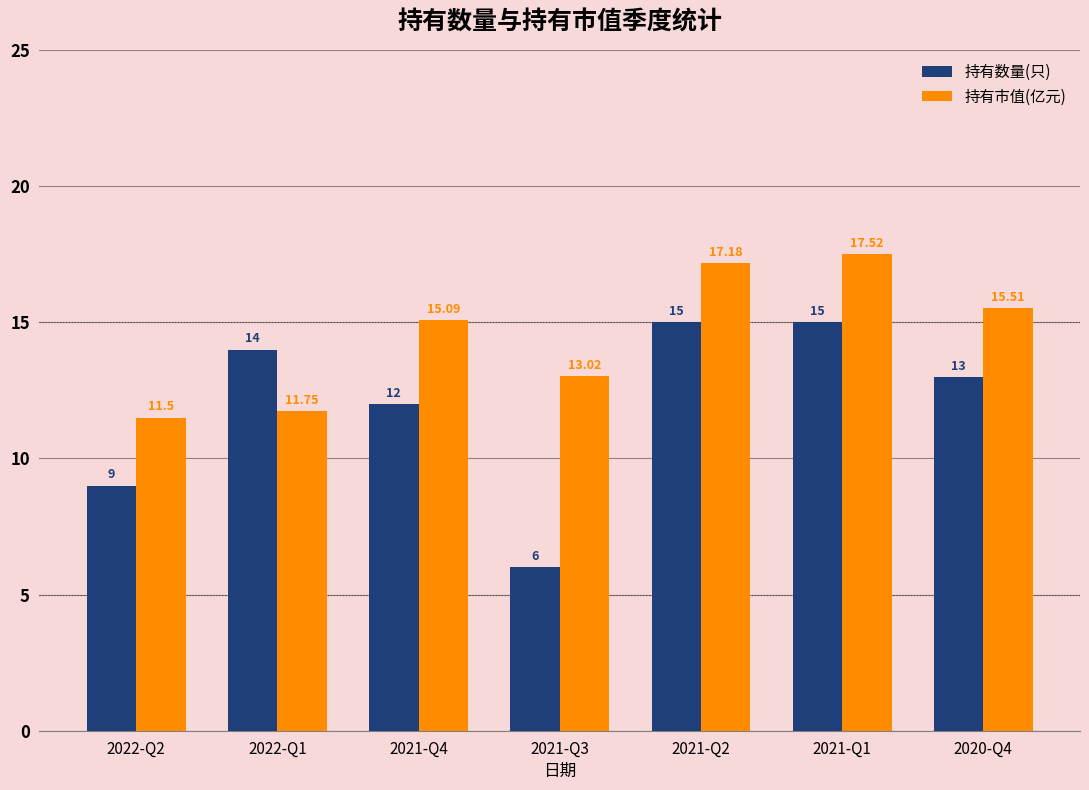

What is the label of the 5th bar from the right?

2021-Q4